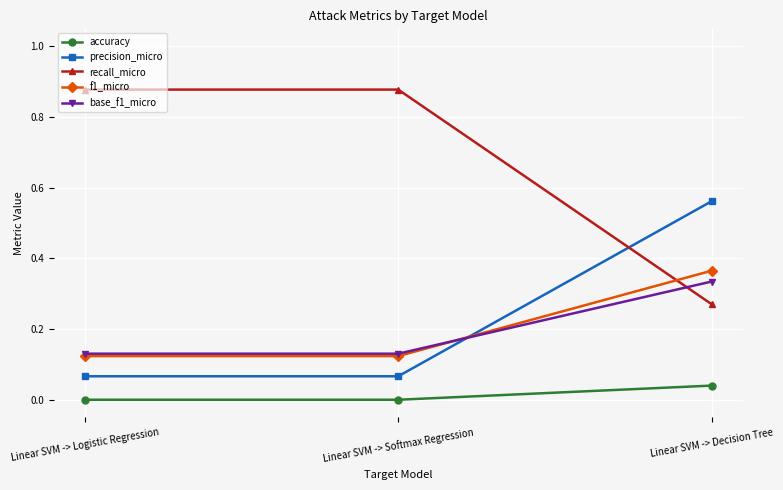

Which series has the largest total across all categories?

recall_micro